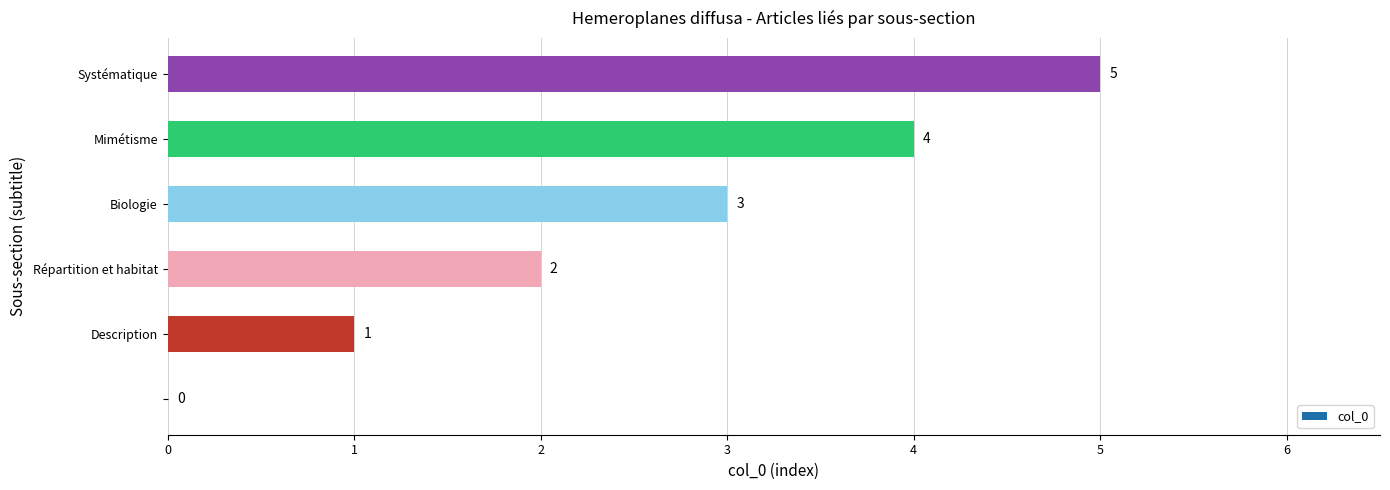

How many values are between 1 and 4?

4